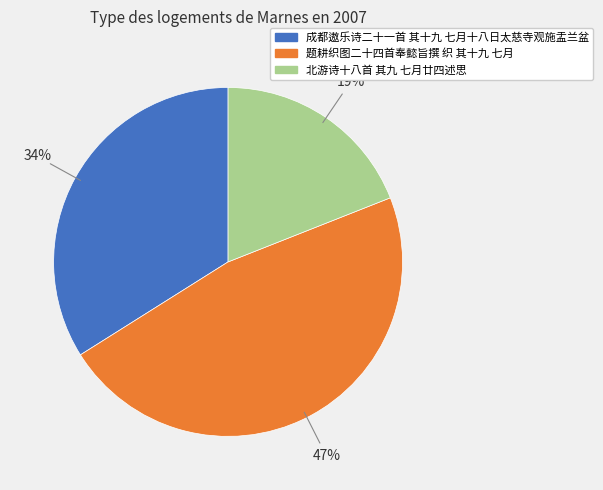

How many slices are in this pie chart?

3